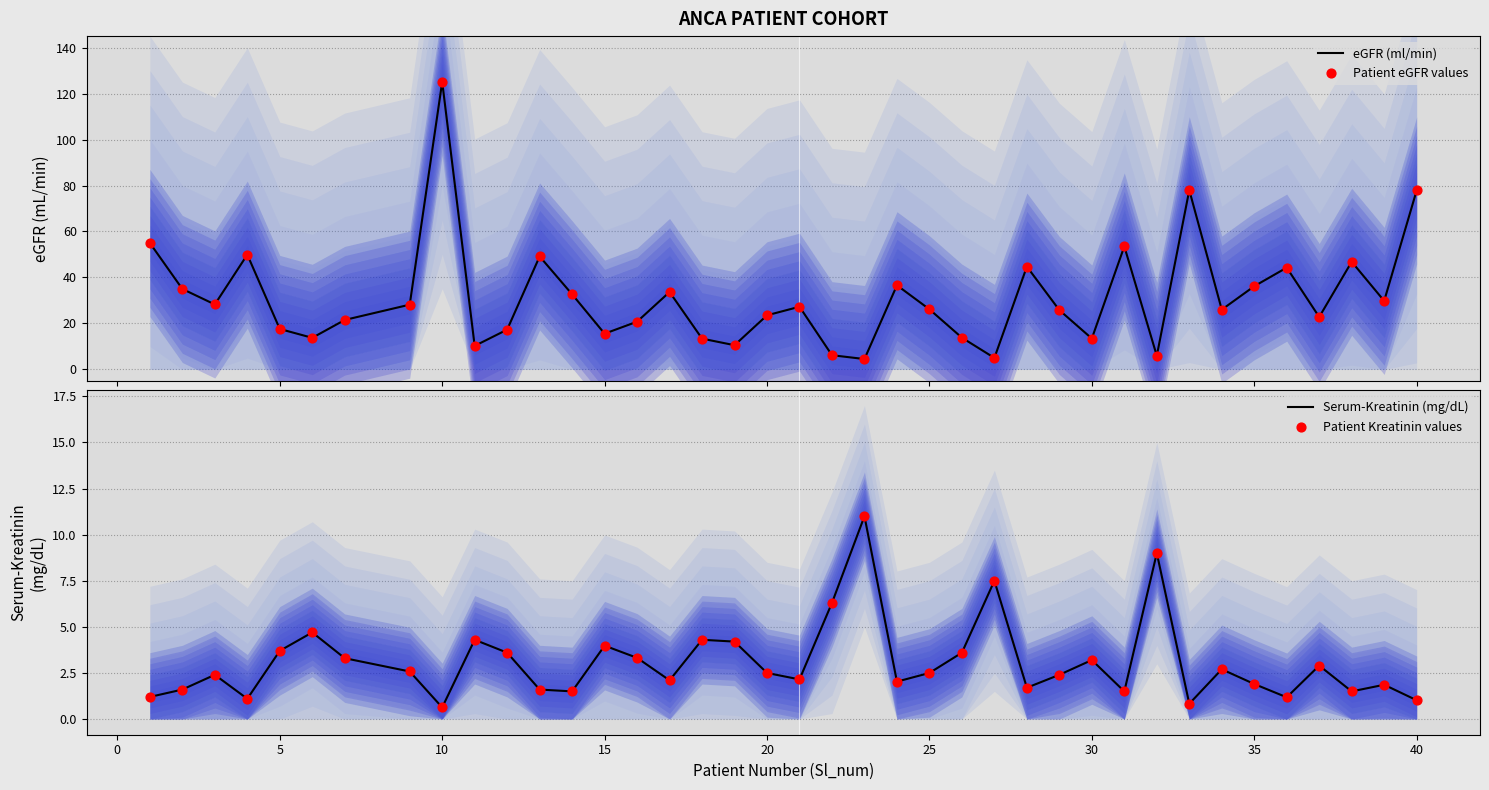

Which series has the largest Y range (max minus min)?

eGFR (ml/min)